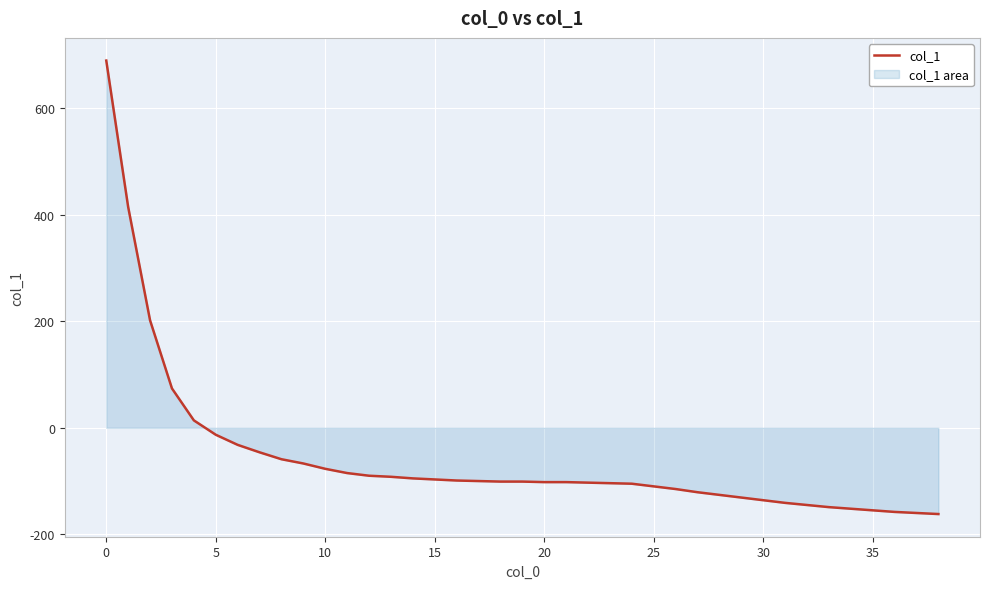

True or false: there are more than 0 points higher than both neighbors.

False